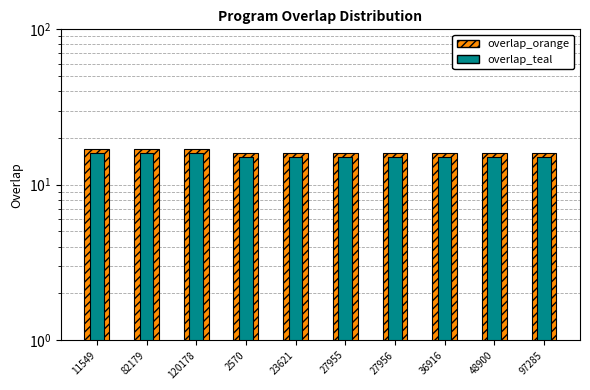

Does the chart contain stacked bars?

No